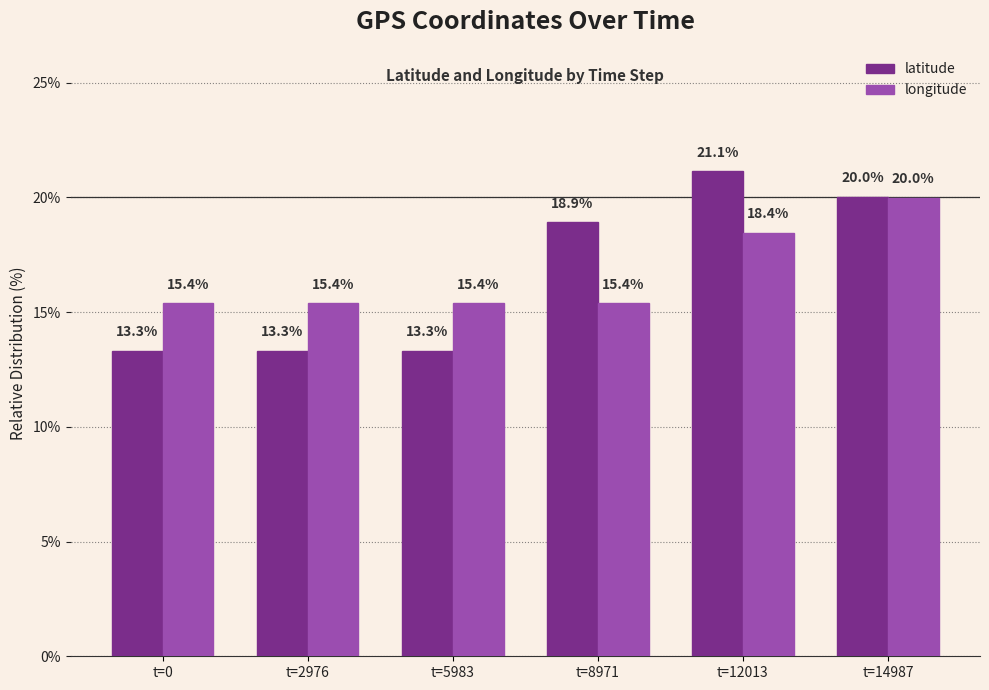

At which category is the sum across all series the highest?

t=14987